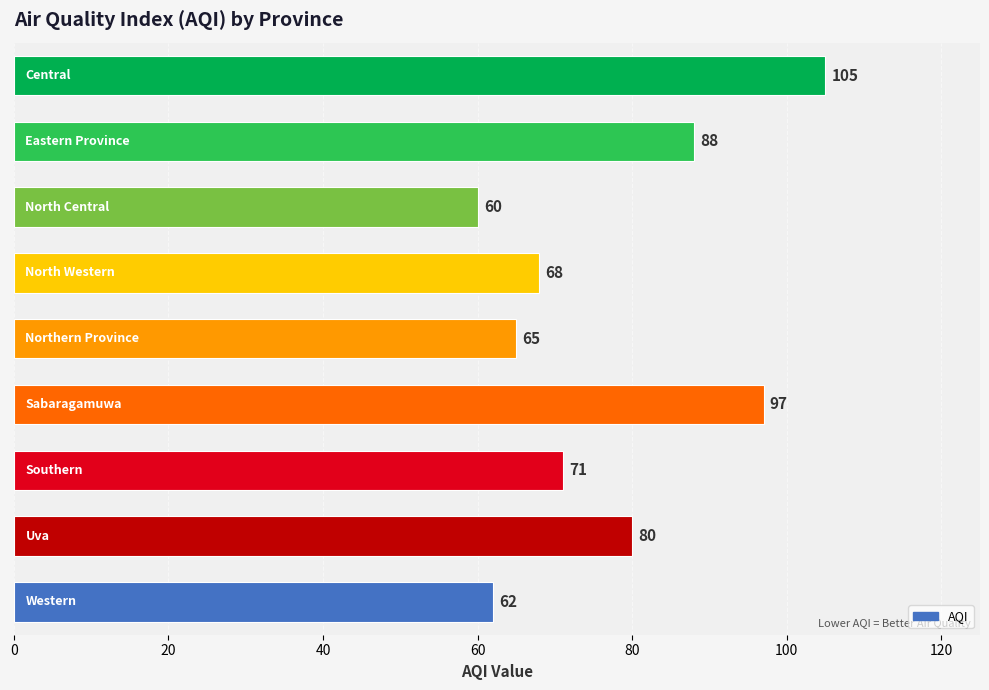

Reading bottom to top, extract all data points from this chart.

62	80	71	97	65	68	60	88	105